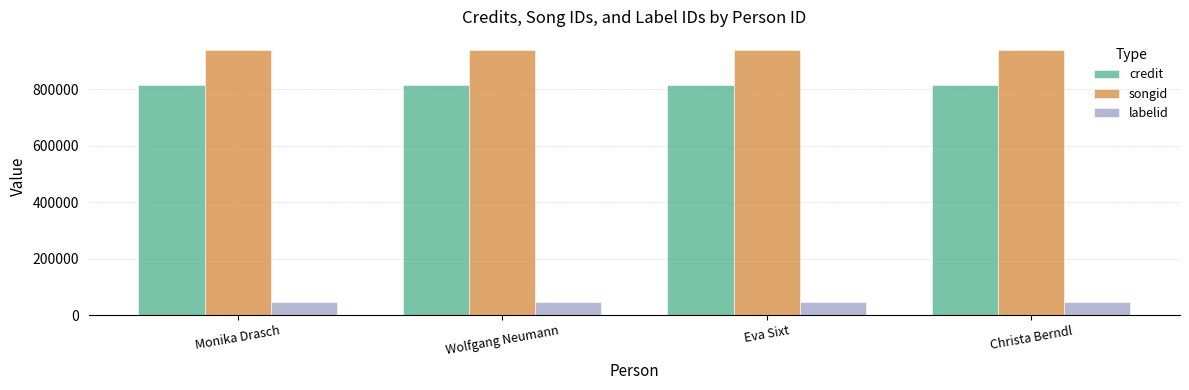

What is the difference between the highest and lowest values at Wolfgang Neumann?

892715